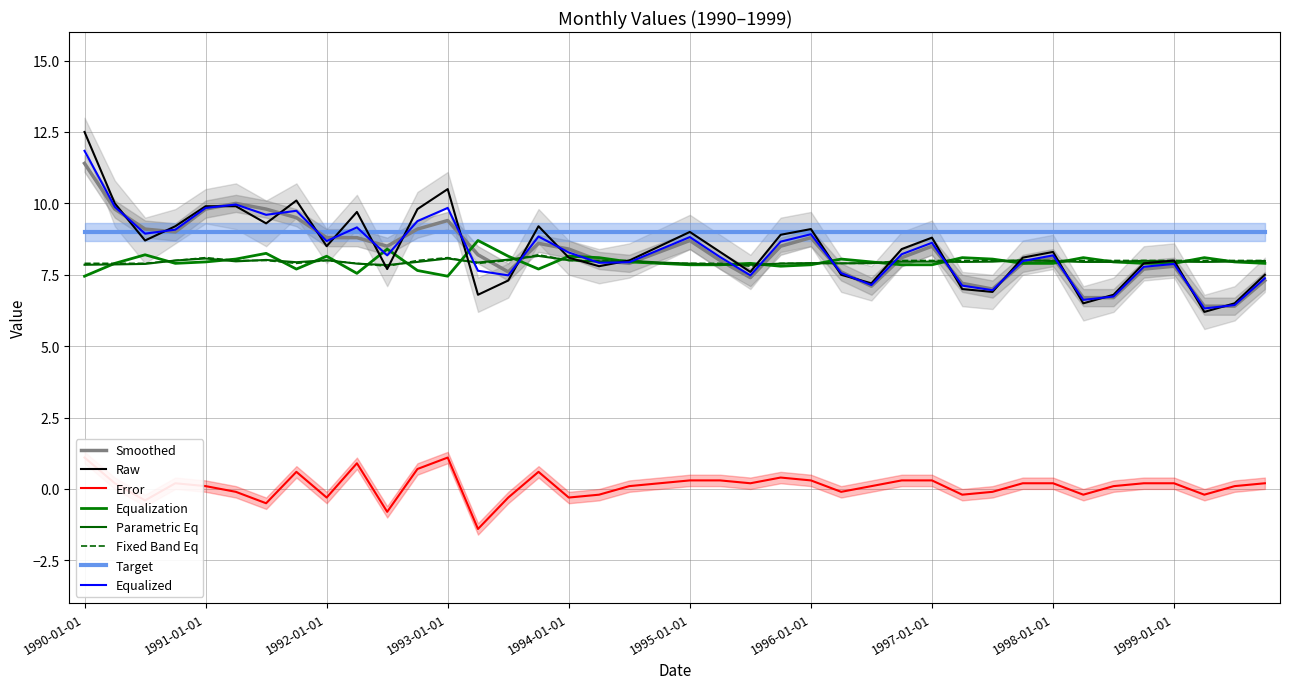

Where is the first local minimum for upper?

1990-07-01